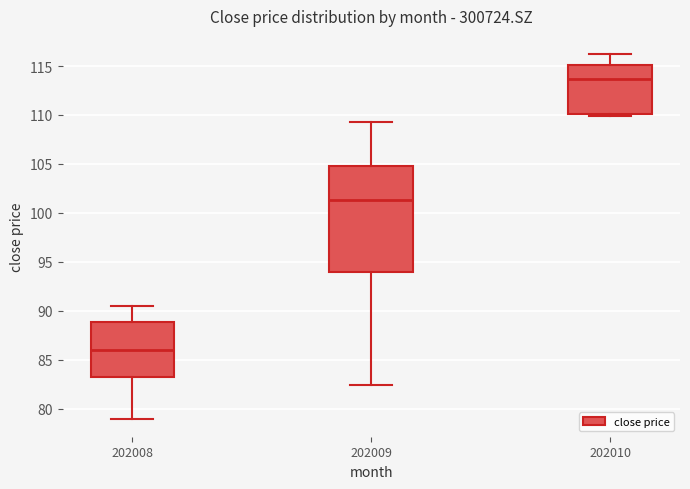

Where does the median line of the box at x = 202009 sit on the y-axis? The values are not printed on the chart, so give them approximately, as read against the axis.

101.5